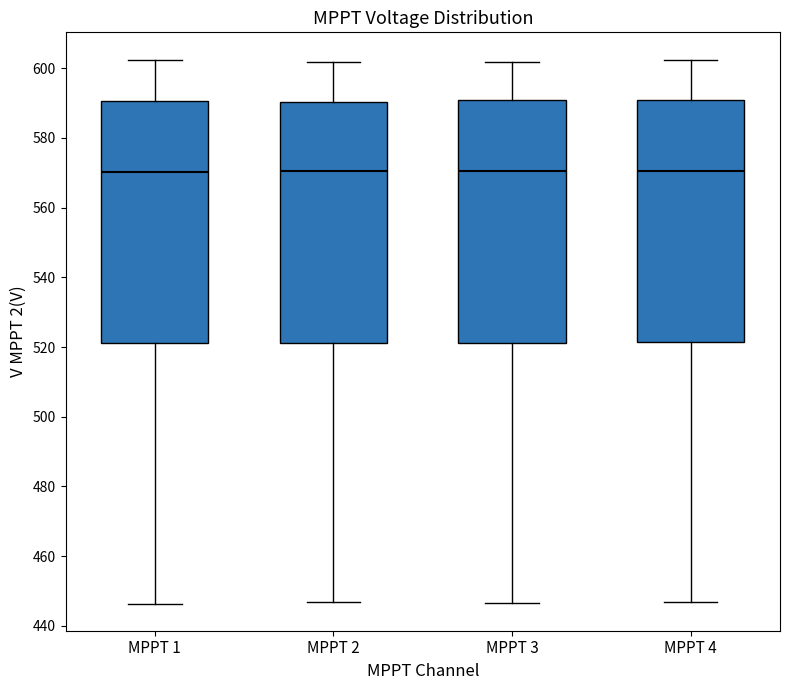

Reading left to right, transcribe this box plot: for each box, give where its median line is, the range the box spans, and where its two whiskers end, as read against the y-axis. The values are not printed on the chart, so give them approximately, as read against the axis.

MPPT 1: median 570, box 522 to 590, whiskers 446 to 602
MPPT 2: median 570, box 522 to 590, whiskers 446 to 602
MPPT 3: median 570, box 522 to 590, whiskers 446 to 602
MPPT 4: median 570, box 522 to 590, whiskers 446 to 602